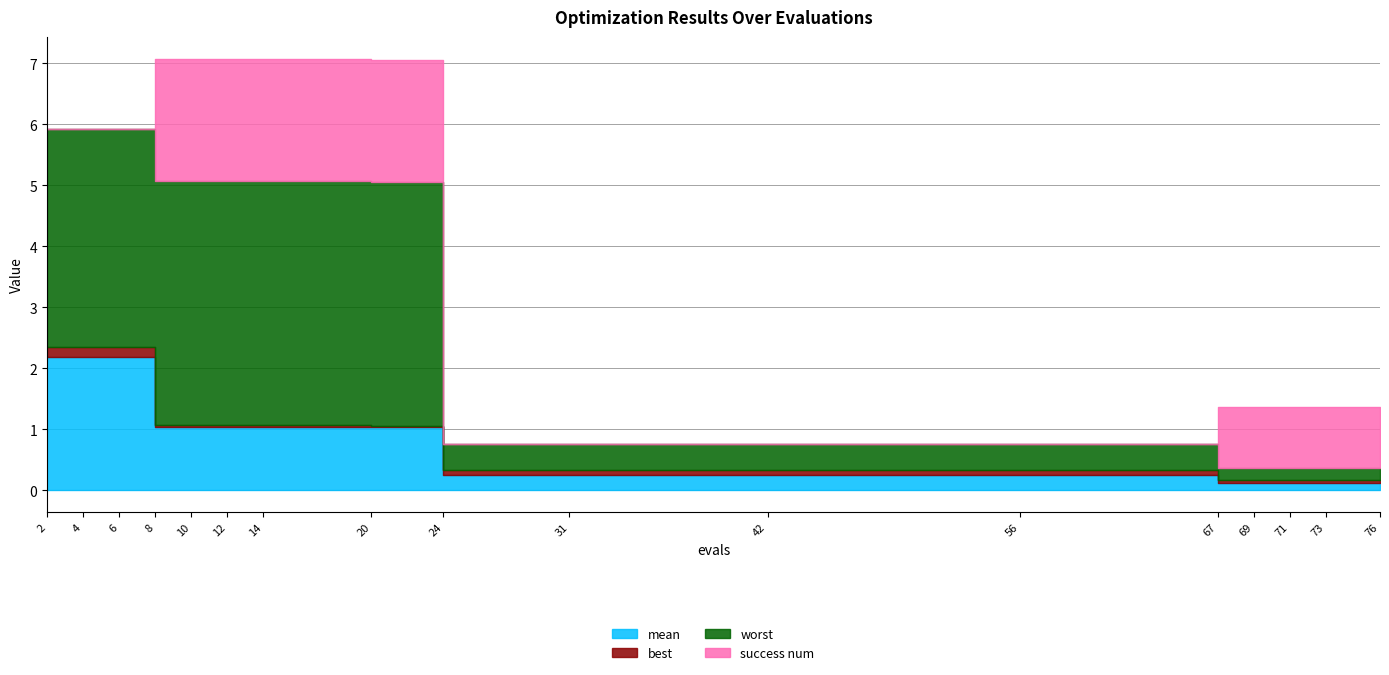

True or false: worst has a value of 0.3 at 67.

False